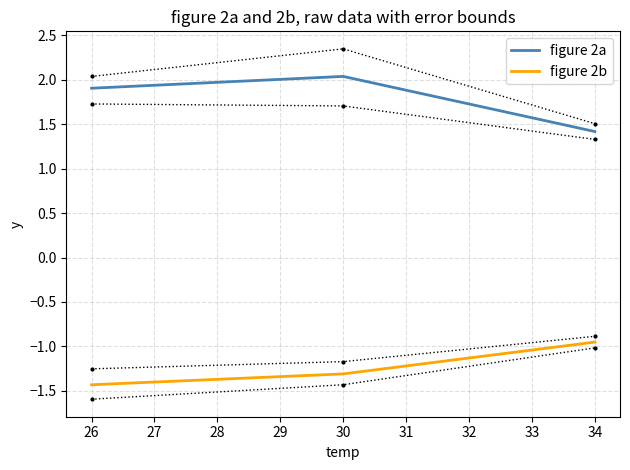

True or false: figure 2a has a value of 2.8 at 26.

False